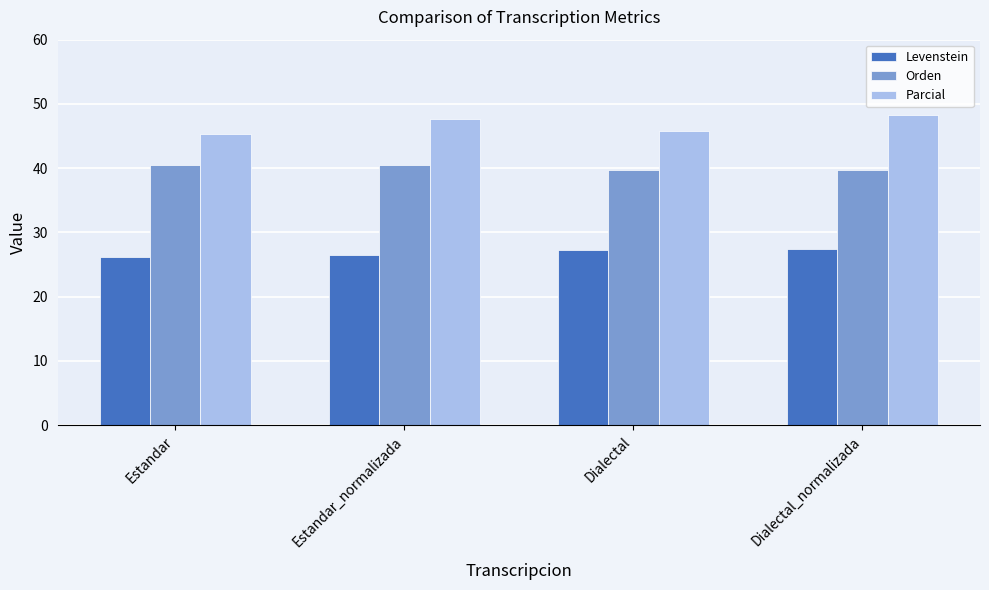

Reading left to right, what are all the values shown in this chart?

Levenstein: Estandar=26.2	Estandar_normalizada=26.5	Dialectal=27.2	Dialectal_normalizada=27.5
Orden: Estandar=40.4	Estandar_normalizada=40.4	Dialectal=39.8	Dialectal_normalizada=39.8
Parcial: Estandar=45.3	Estandar_normalizada=47.7	Dialectal=45.9	Dialectal_normalizada=48.3